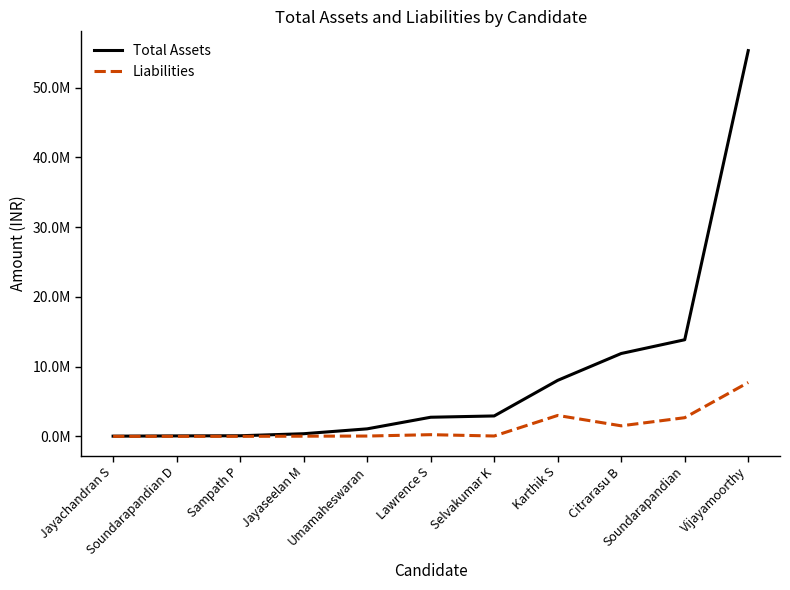

How many interior local valleys does the Liabilities series have?

2